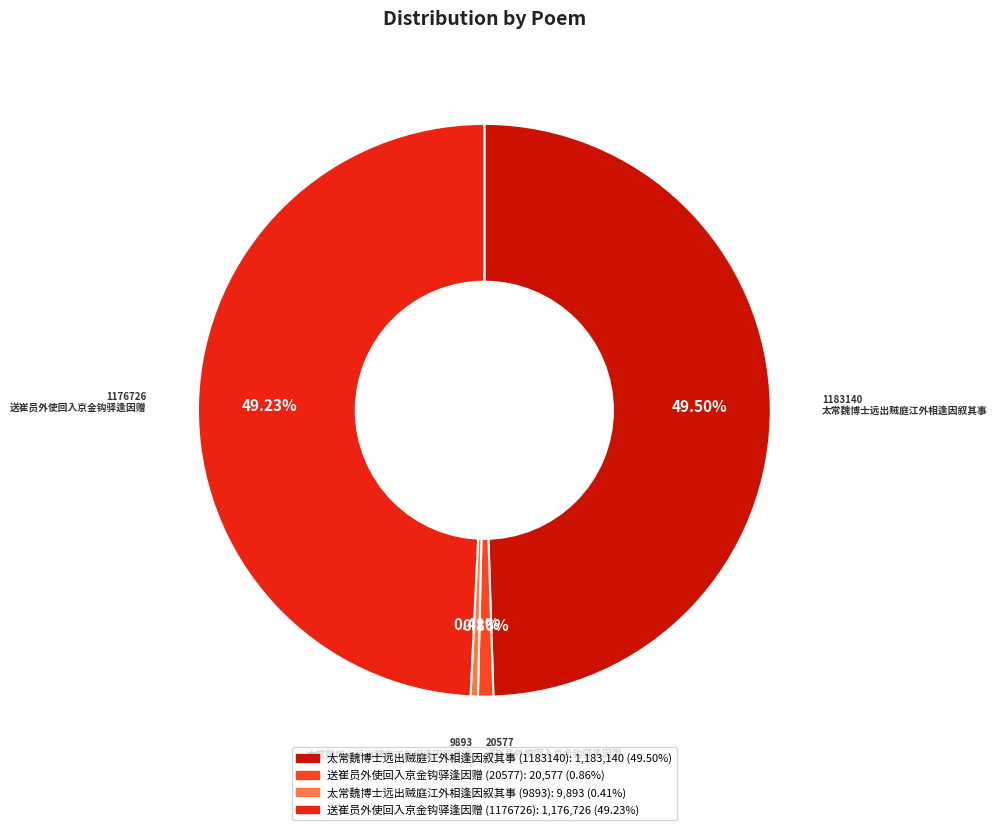

Is there a majority slice in this chart?

No